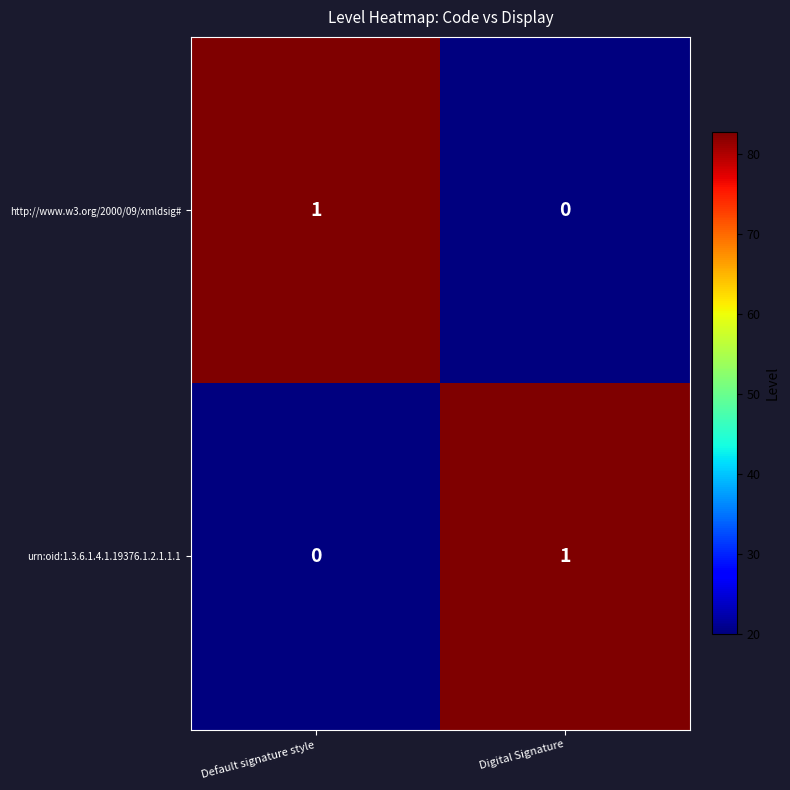

Reading left to right, what are all the values shown in this chart?

http://www.w3.org/2000/09/xmldsig#: 1	0
urn:oid:1.3.6.1.4.1.19376.1.2.1.1.1: 0	1